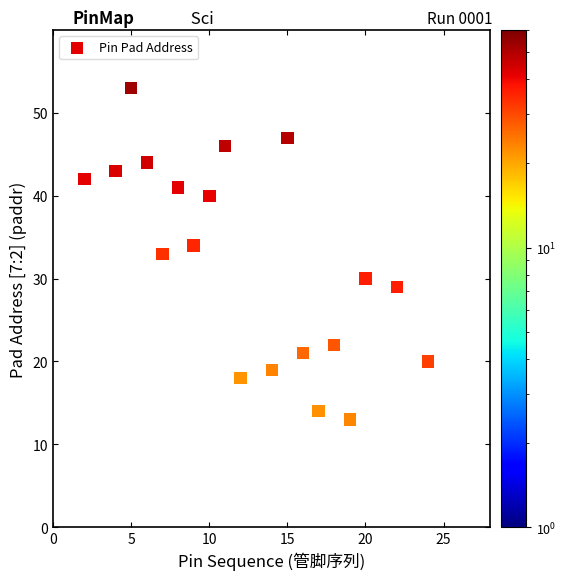

What is the range of Y values (max minus min)?

40